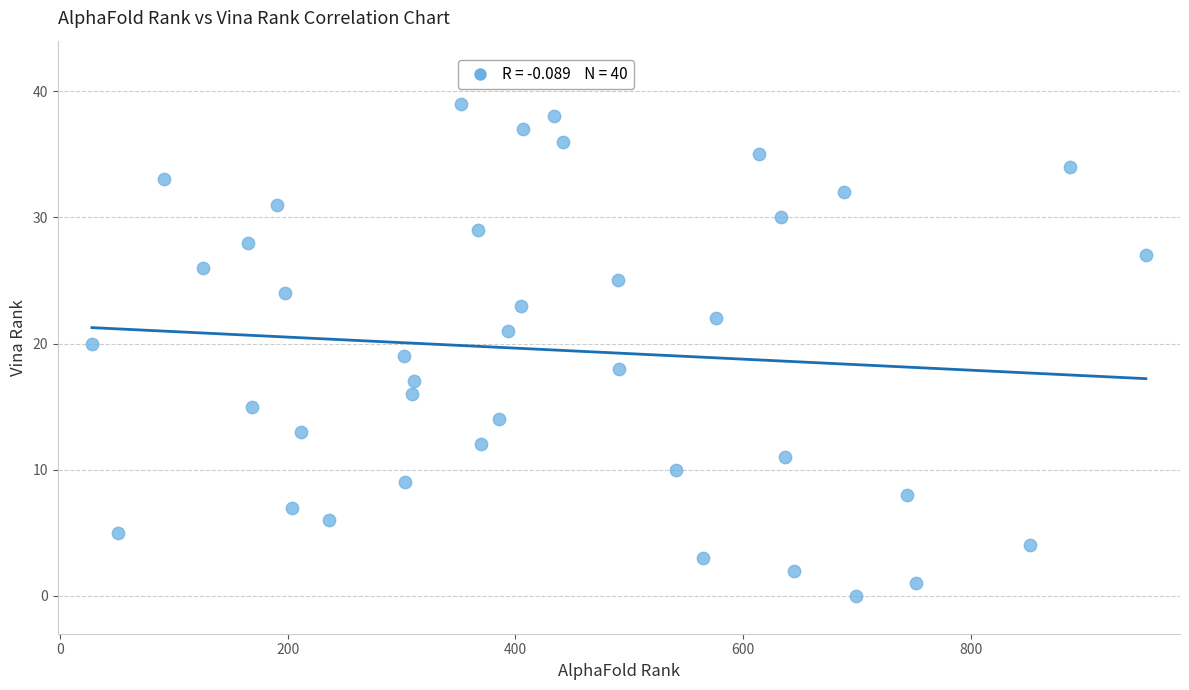

What is the range of Y values (max minus min)?

39